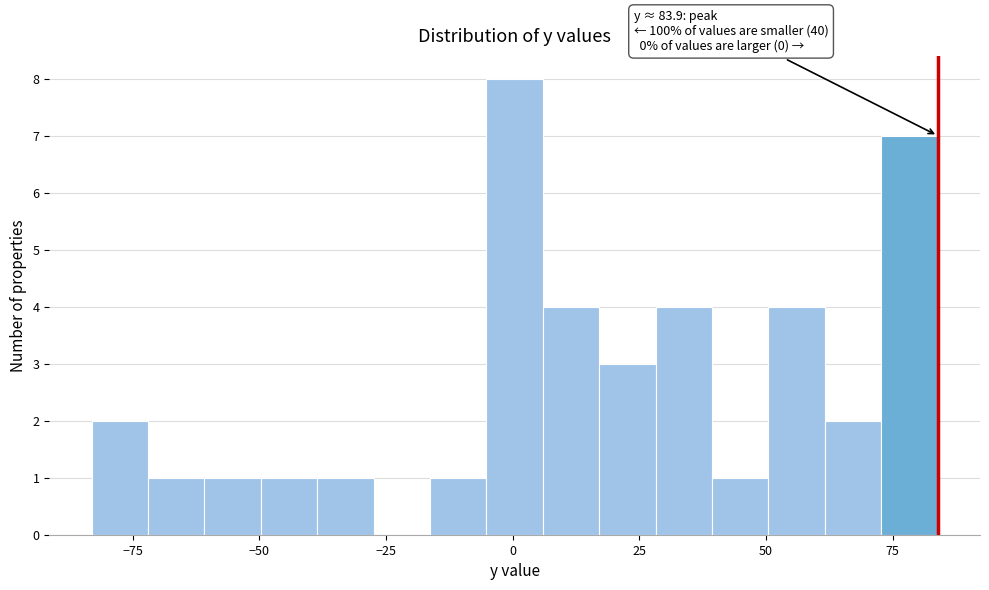

Around what value on the x-axis is the tallest bar? Give the approximate position of its centre, as read against the axis.

0